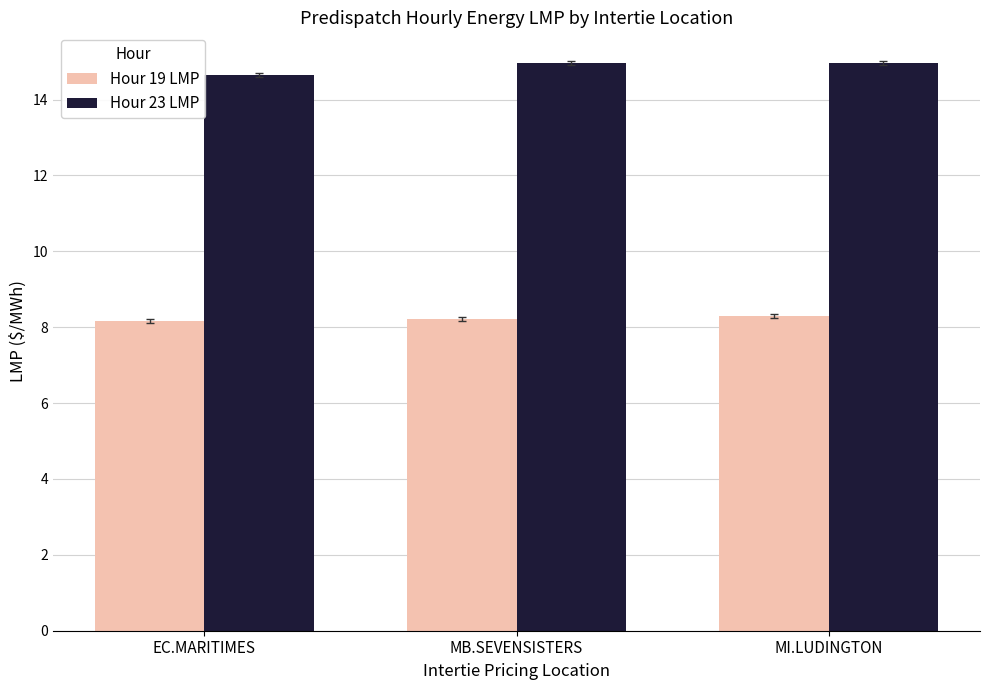

The Hour 23 LMP series shows 14.7 at EC.MARITIMES. True or false?

True